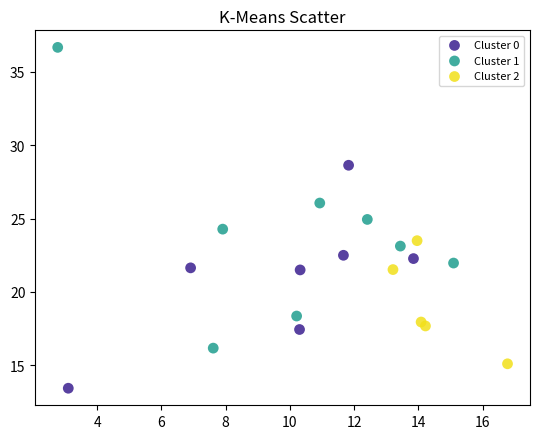

Which series contains the highest Y value?

Cluster 1